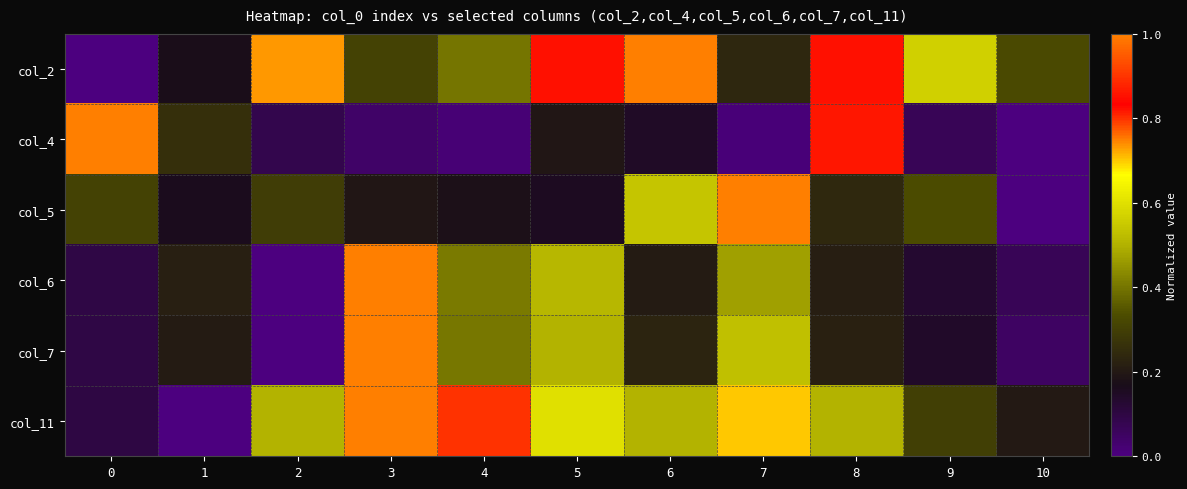

Which series changed the most between 5 and 6?

col_5